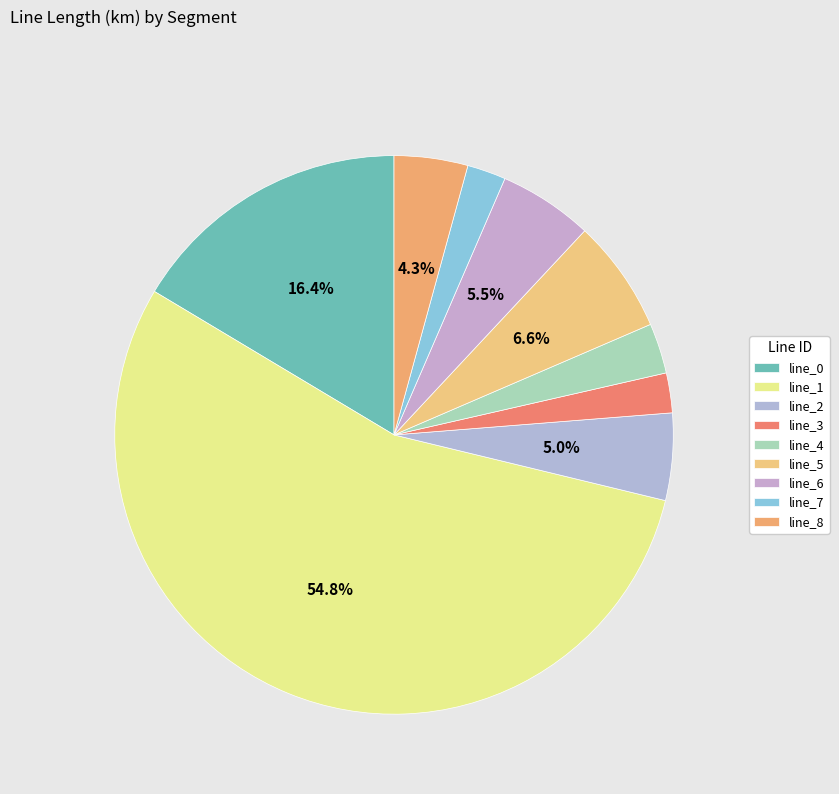

To the nearest percent, what is the combined percentage of line_7 and line_8?

6%